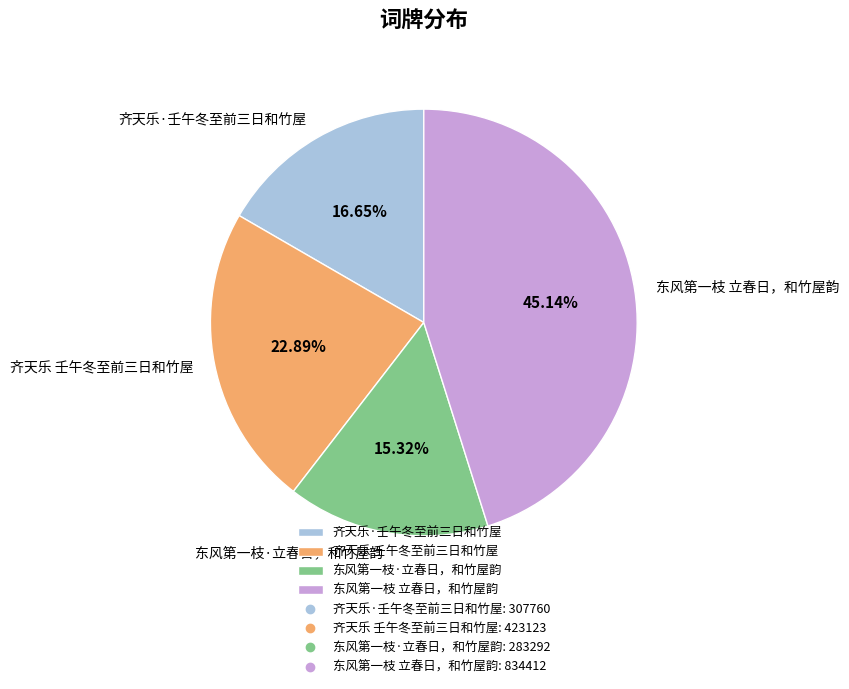

What portion of the pie excludes 齐天乐 壬午冬至前三日和竹屋?

77.1%